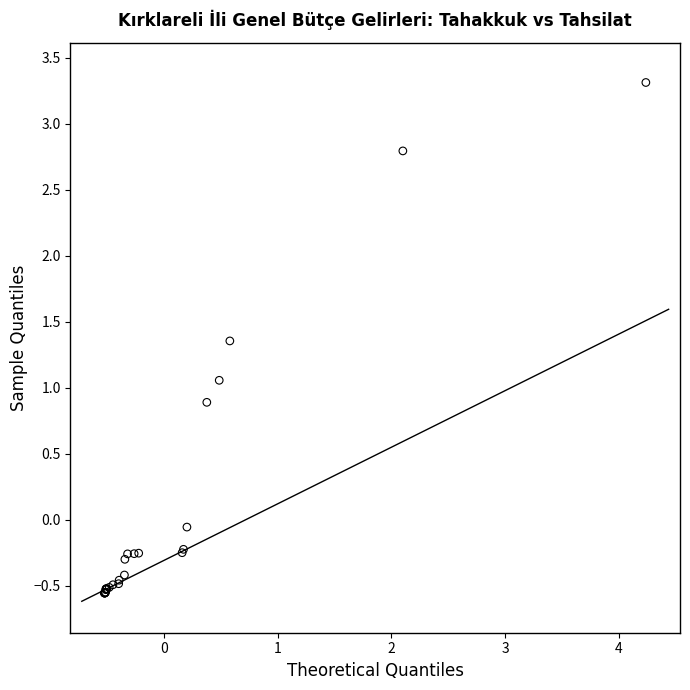

What Y value in the scatter plot is closest to 1?

1.1